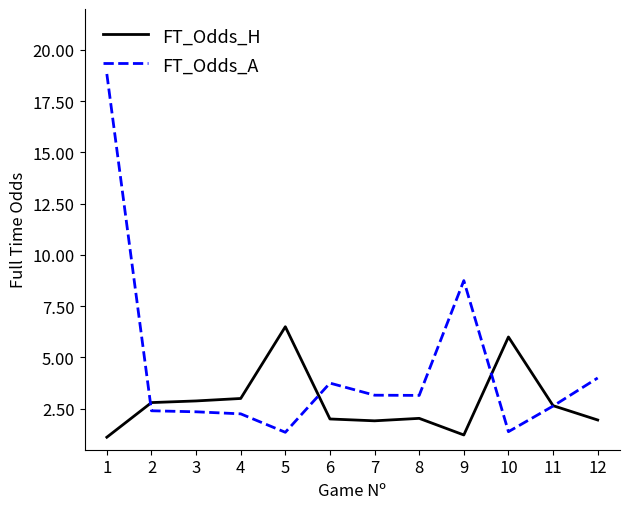

List the series in order of their peak value, lowest first.

FT_Odds_H, FT_Odds_A